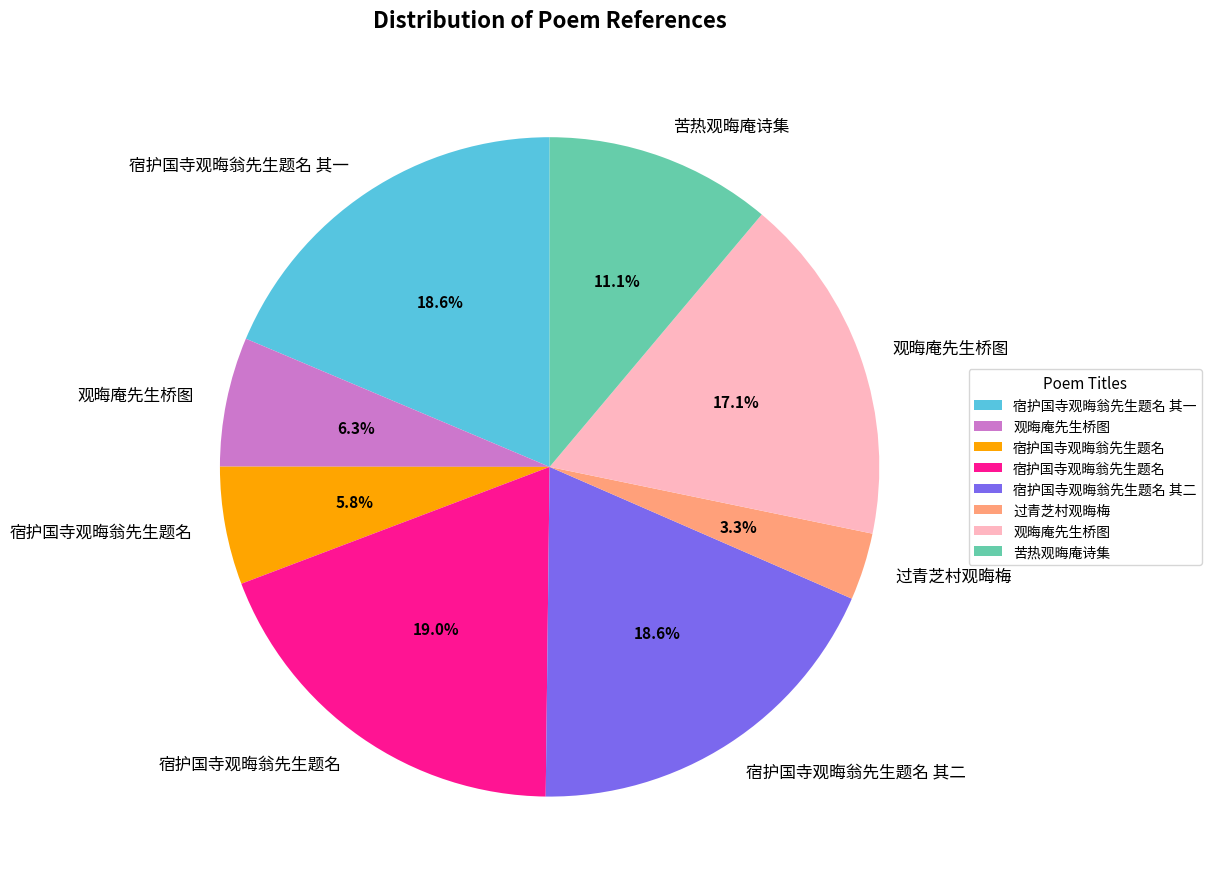

Is there a majority slice in this chart?

No